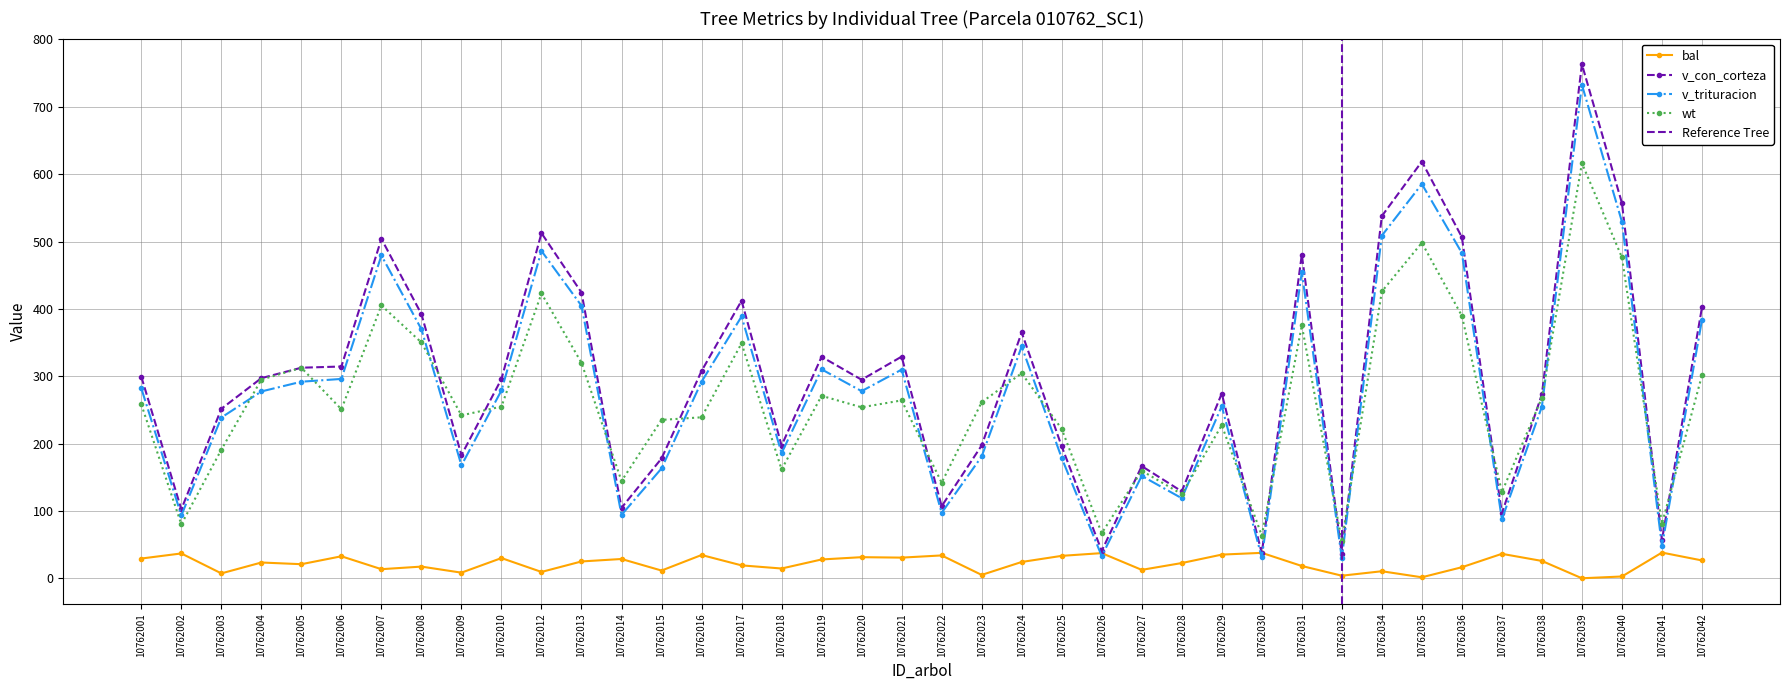

Reading left to right, list all the values displayed in this chart.

bal: 29.3	36.9	7.2	23.4	20.9	32.6	13.5	17.3	8.3	30.0	9.4	25.0	28.6	11.5	34.5	19.1	14.5	27.9	31.3	30.7	33.9	5.0	24.2	33.3	37.4	12.5	22.6	35.1	37.8	18.2	3.8	10.4	1.4	16.4	36.3	25.8	0.0	2.6	38.2	26.5
v_con_corteza: 299.2	102.3	251.7	297.1	312.6	314.4	504.0	392.2	182.8	295.9	512.5	424.2	104.6	177.9	307.7	412.1	197.1	328.9	294.8	329.1	107.0	197.2	364.9	195.8	40.6	166.6	129.0	274.3	37.2	480.5	35.8	537.8	618.8	506.5	96.5	273.1	763.2	557.1	56.6	402.2
v_trituracion: 282.1	93.3	238.7	277.4	291.9	296.0	479.3	369.7	167.6	278.9	486.0	404.6	94.2	163.1	291.8	388.7	185.8	310.2	277.9	309.8	97.1	180.8	344.2	178.6	33.0	152.0	118.9	255.5	30.9	454.6	29.8	508.8	585.4	483.0	87.6	254.9	732.7	529.3	47.8	383.6
wt: 258.2	80.1	191.0	295.0	312.5	250.9	405.2	350.1	241.9	254.9	422.9	319.9	144.4	235.2	239.0	348.9	161.6	270.9	253.8	264.1	141.9	261.4	304.4	221.7	66.9	159.7	125.0	227.3	63.4	375.4	54.9	425.8	498.2	389.7	127.8	268.1	616.4	476.5	80.8	301.4